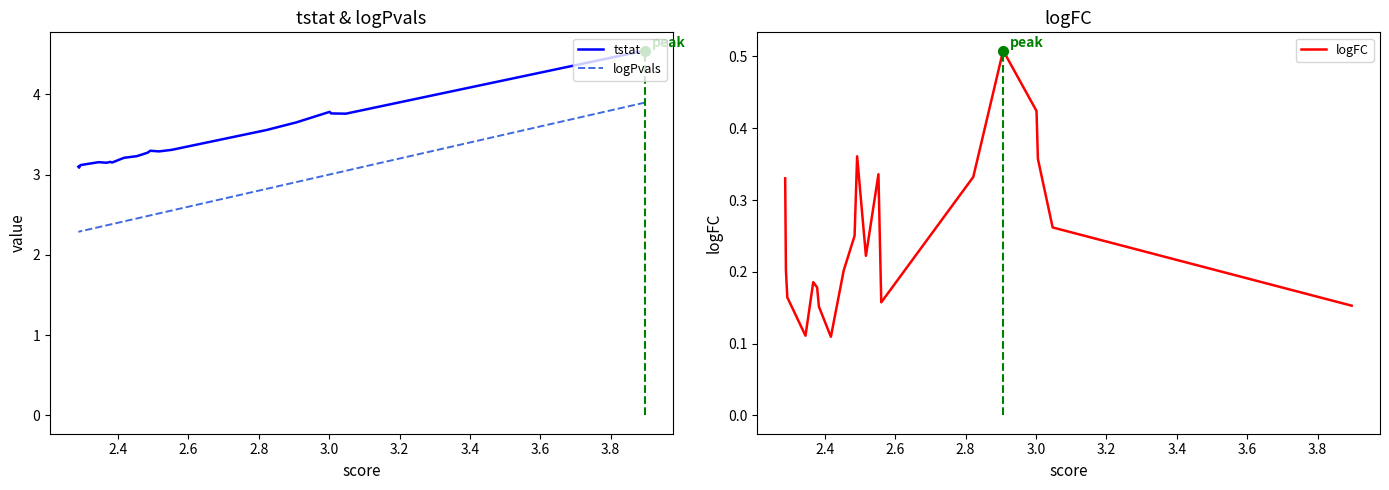

Rank the series by their maximum value, from highest to lowest.

tstat, logPvals, logFC